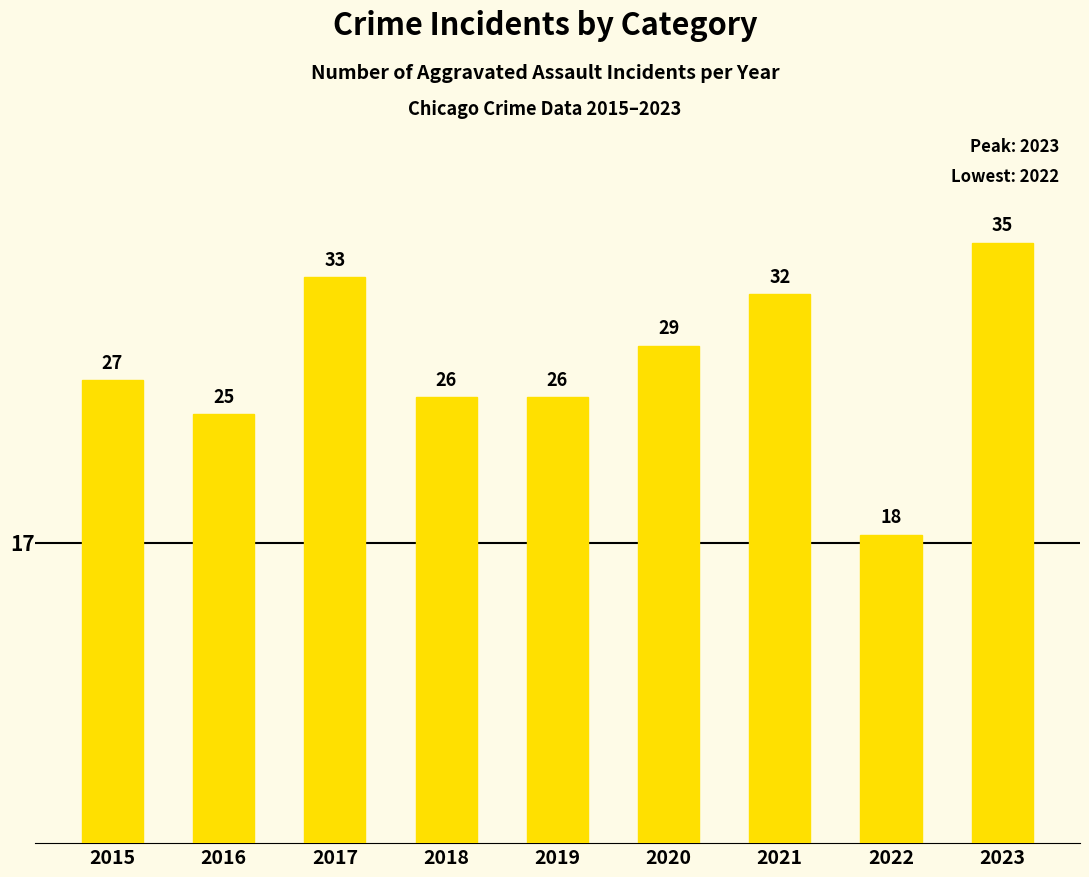

The chart shows a value of 32 at 2022. True or false?

False